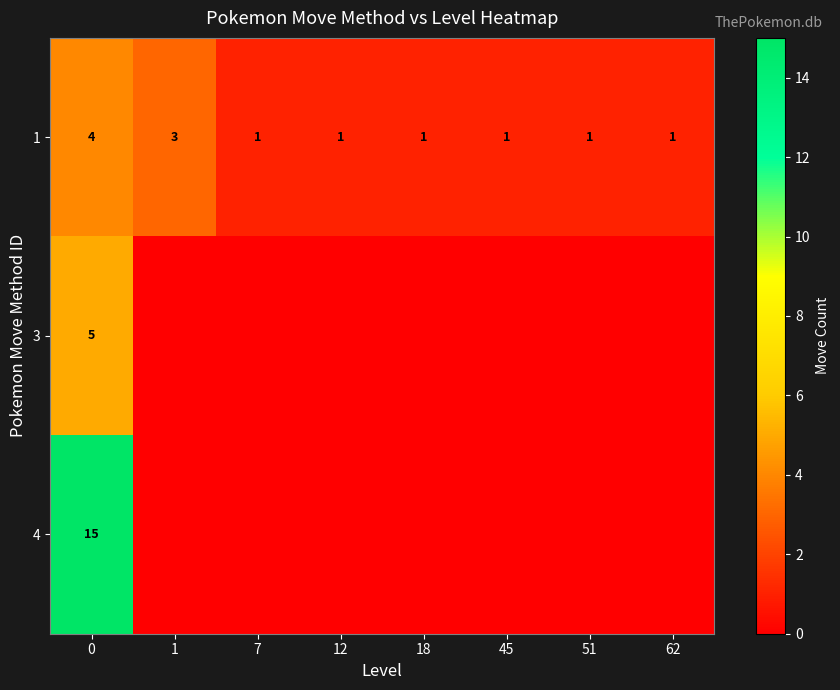

The value of 1 at 1 is 1. True or false?

False